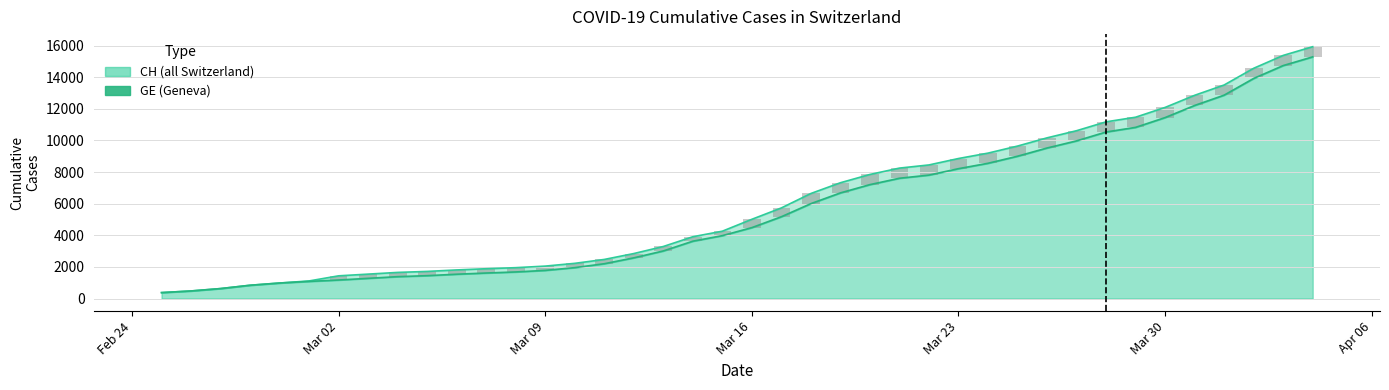

Reading left to right, transcribe all the data shown in this chart.

CH: 375	479	630	840	981	1113	1436	1544	1652	1715	1809	1885	1952	2051	2226	2472	2845	3291	3908	4259	5012	5731	6644	7323	7847	8249	8449	8855	9196	9642	10162	10613	11175	11467	12086	12852	13505	14561	15375	15926
GE: 375	479	630	840	981	1083	1171	1278	1384	1447	1538	1614	1681	1780	1955	2201	2574	3010	3627	3978	4485	5174	6002	6681	7205	7607	7807	8213	8554	9000	9520	9971	10533	10825	11444	12210	12863	13919	14733	15284